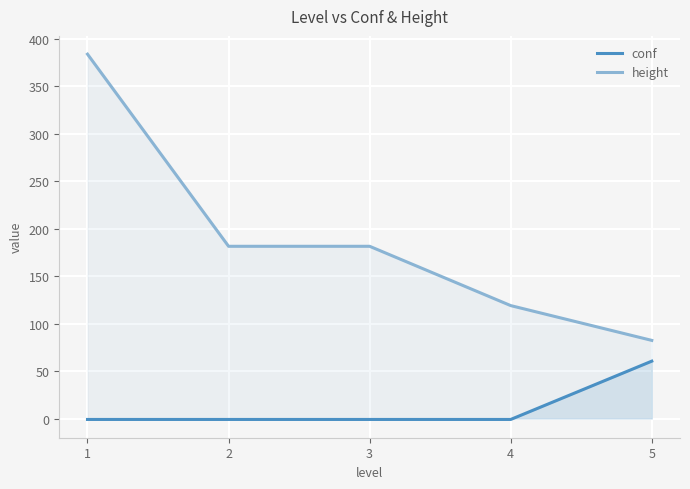

What is the lowest value of the conf series?

-1.0